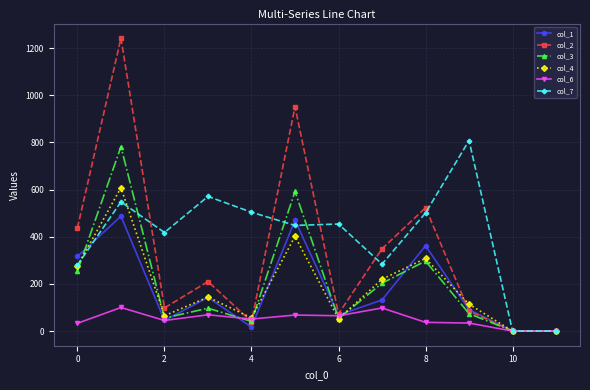

Which series has the largest total across all categories?

col_7